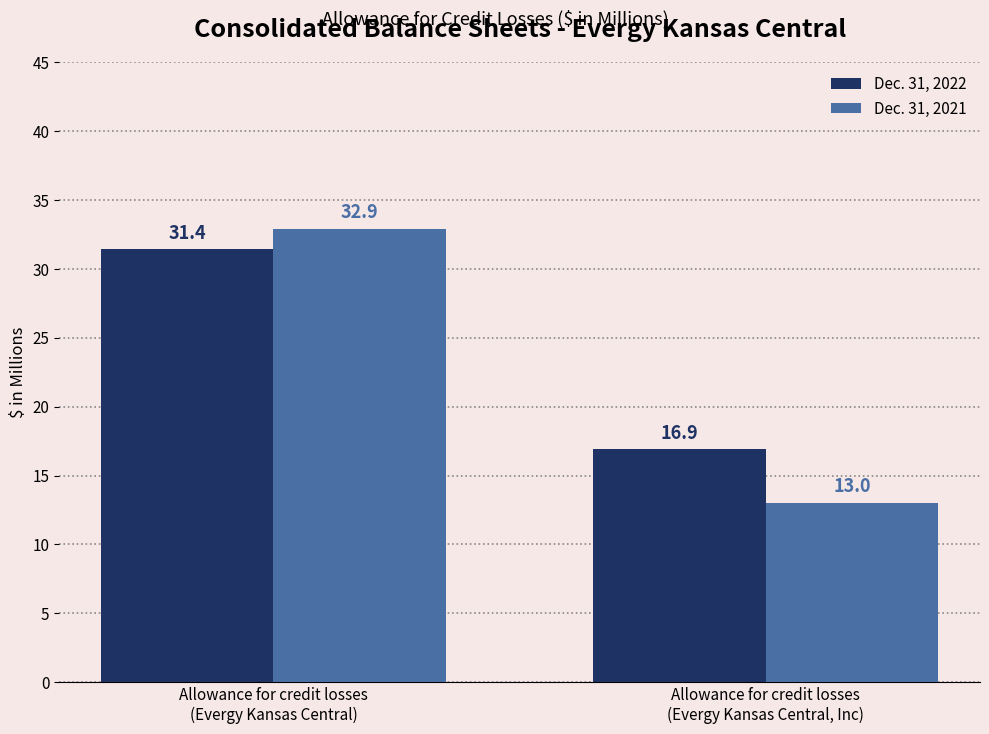

Reading left to right, transcribe all the data shown in this chart.

Dec. 31, 2022: Allowance for credit losses
(Evergy Kansas Central)=31.4	Allowance for credit losses
(Evergy Kansas Central, Inc)=16.9
Dec. 31, 2021: Allowance for credit losses
(Evergy Kansas Central)=32.9	Allowance for credit losses
(Evergy Kansas Central, Inc)=13.0